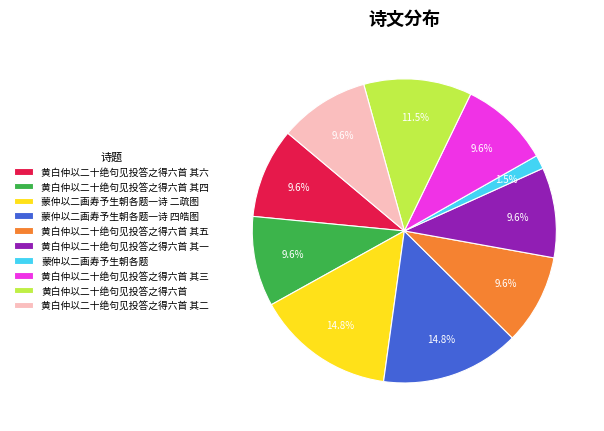

Which category has the smallest portion of the pie?

蒙仲以二画寿予生朝各题